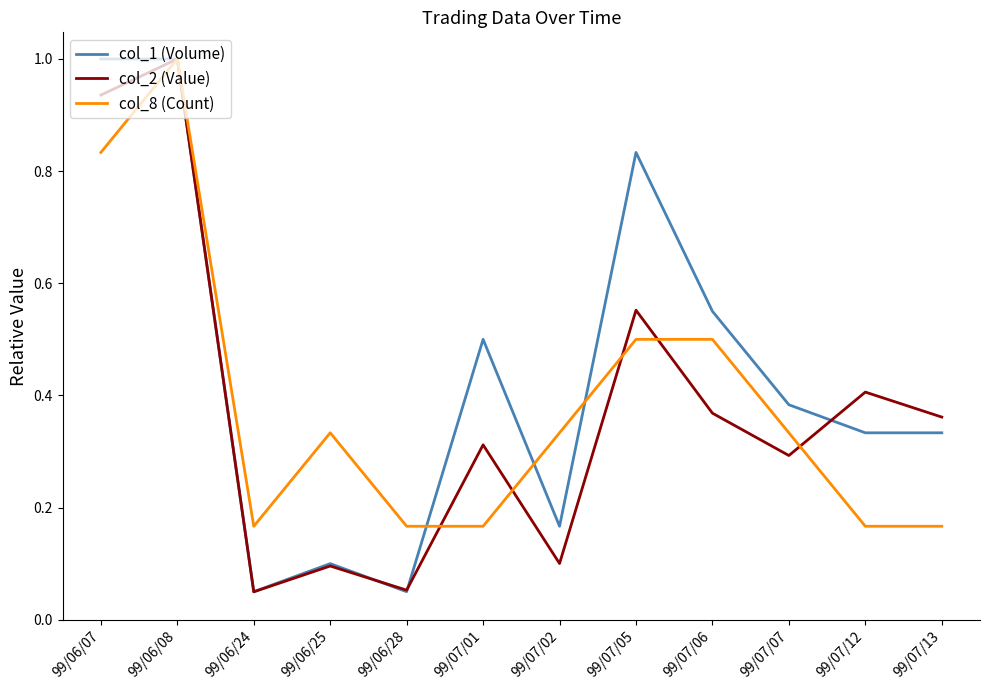

The col_2 (Value) series shows 0.3 at 99/07/01. True or false?

True